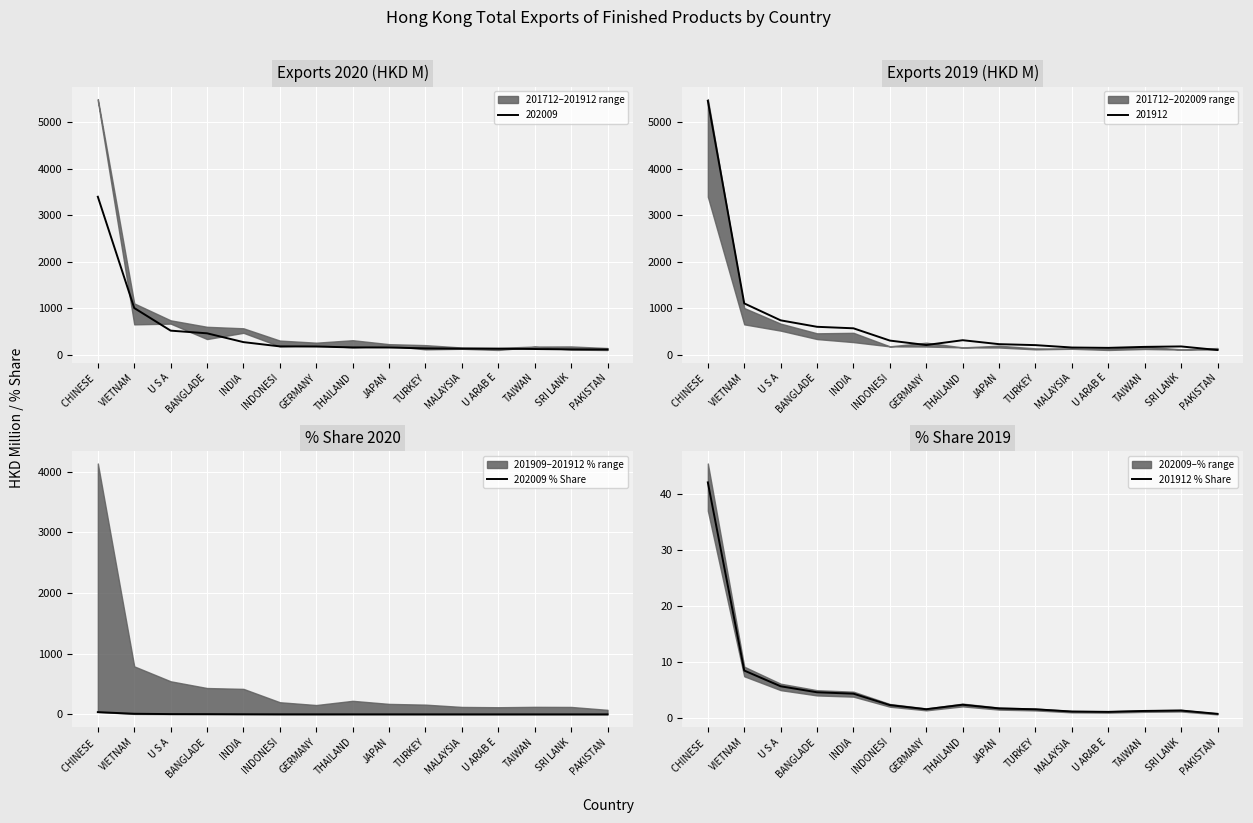

Is the value of 201912 % Share at THAILAND greater than the value of 202009 % Share at VIETNAM?

No